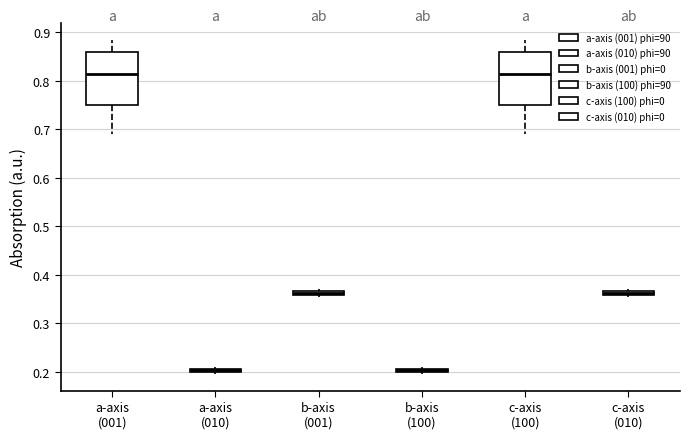

Where is the lower edge of the box for c-axis (010) on the y-axis? The values are not printed on the chart, so give them approximately, as read against the axis.

0.36